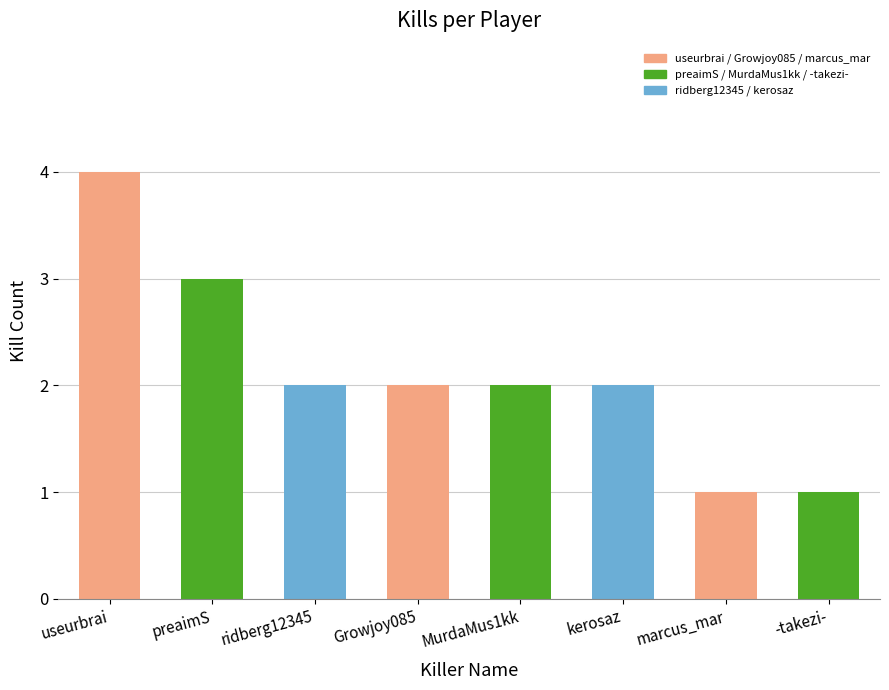

The chart shows a value of 2 at Growjoy085. True or false?

True